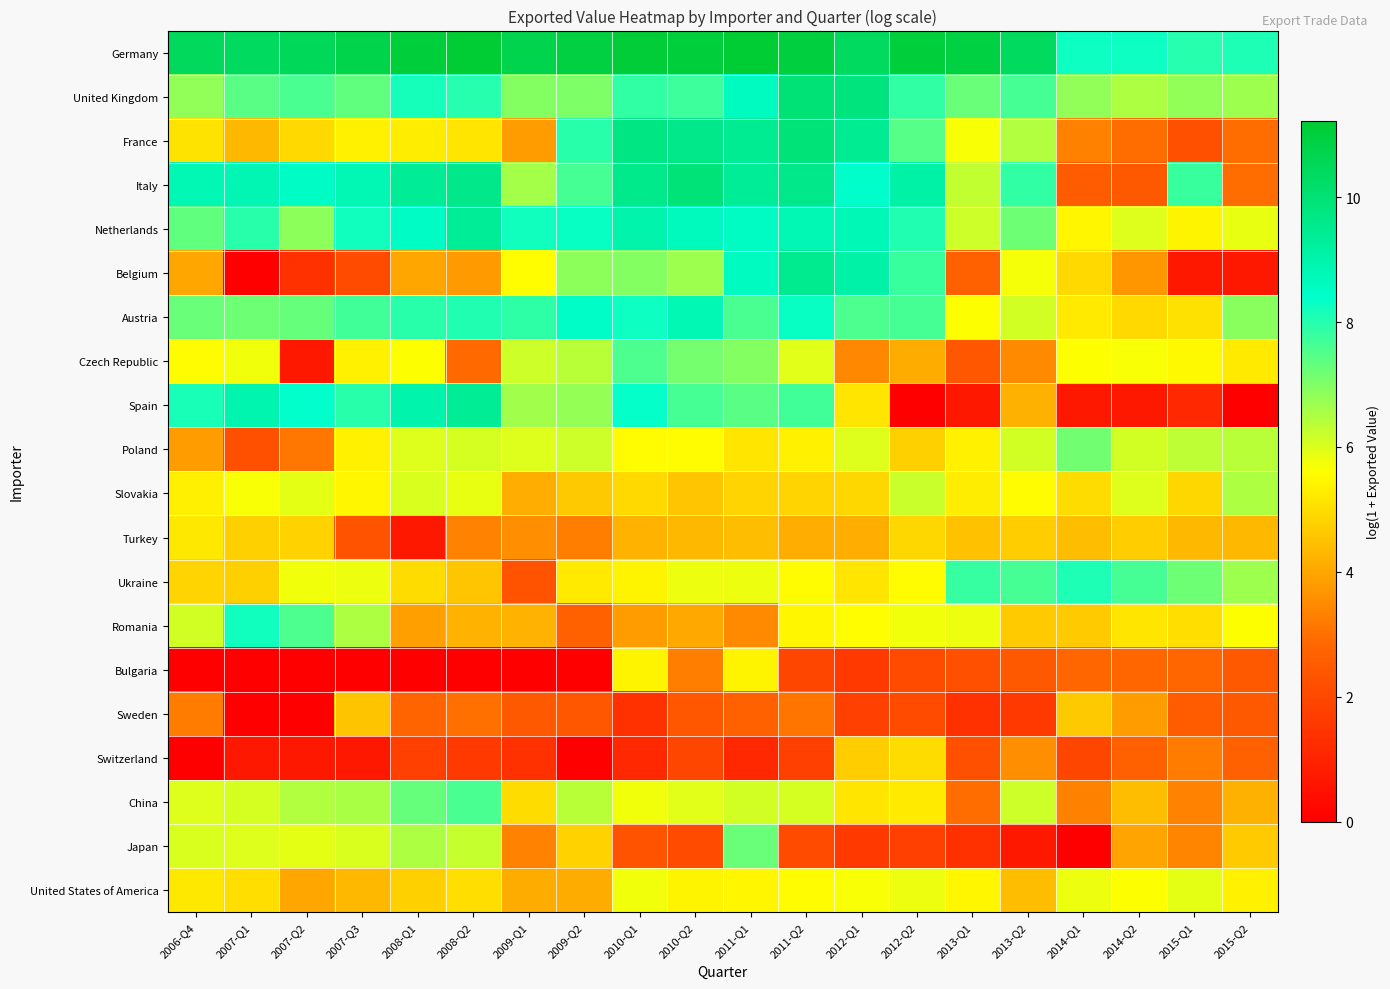

At which category is the sum across all series the highest?

2011-Q1